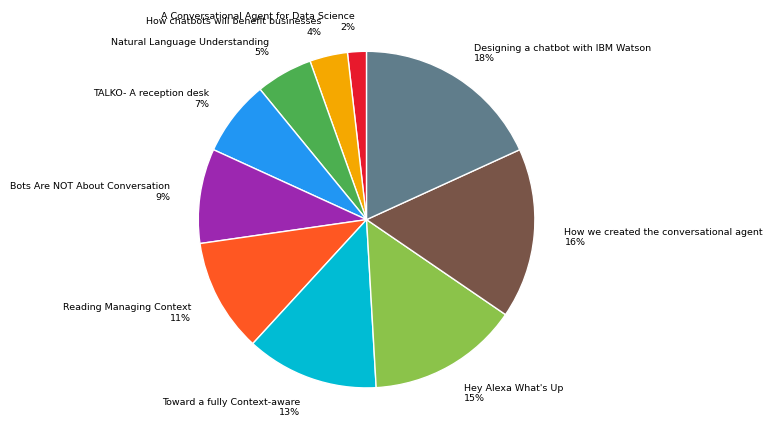

What is the ratio of the value at TALKO- A reception desk to the value at Designing a chatbot with IBM Watson?

0.4